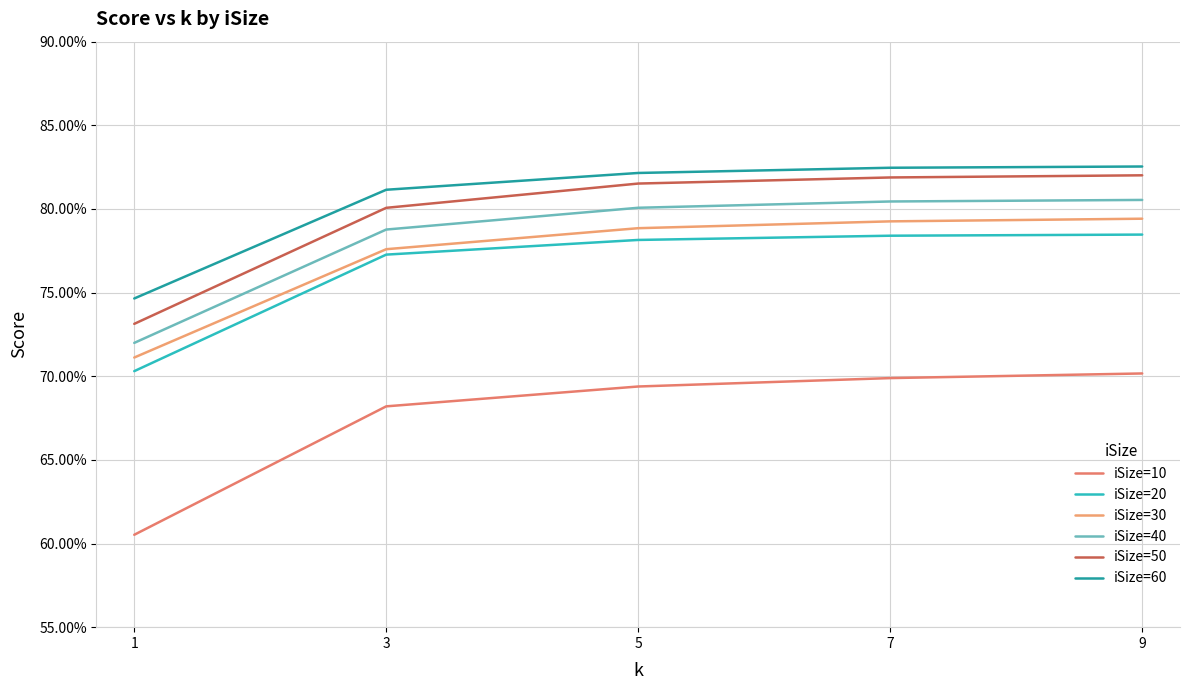

At how many categories does at least one series exceed 0?

5